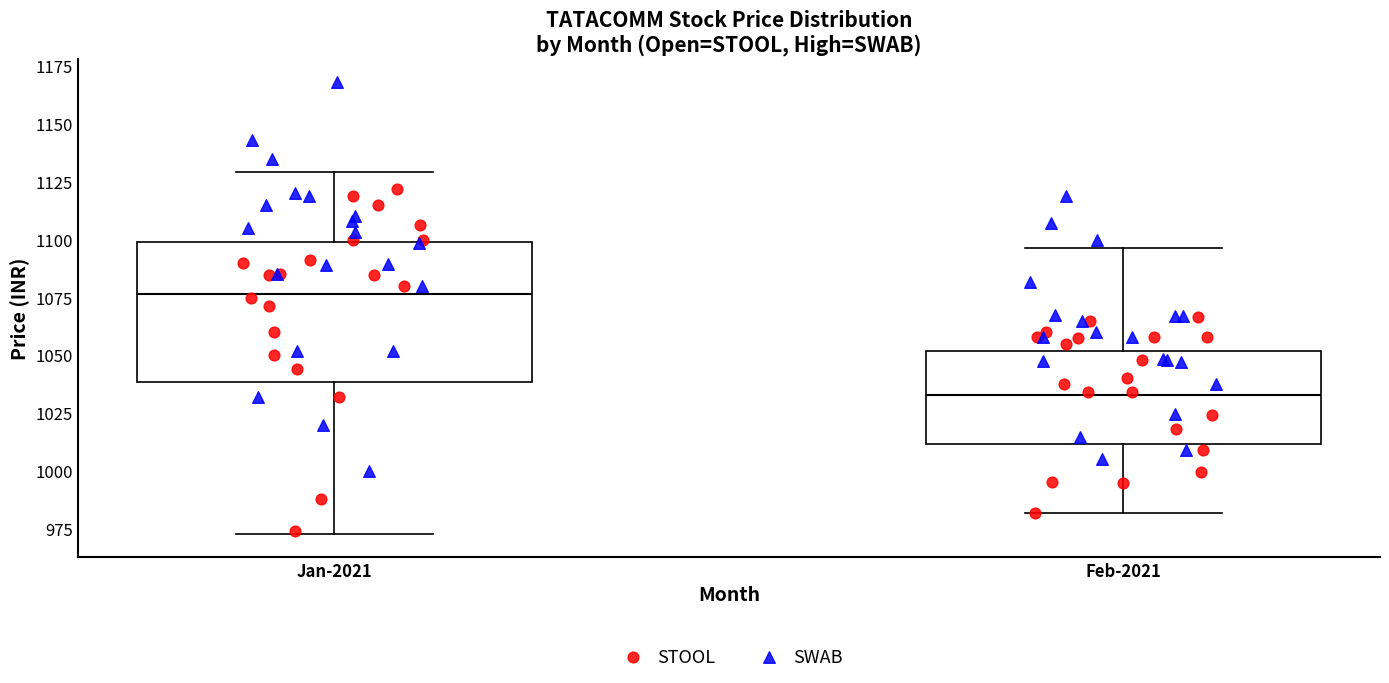

Where is the upper edge of the box for Feb-2021 on the y-axis? The values are not printed on the chart, so give them approximately, as read against the axis.

1050